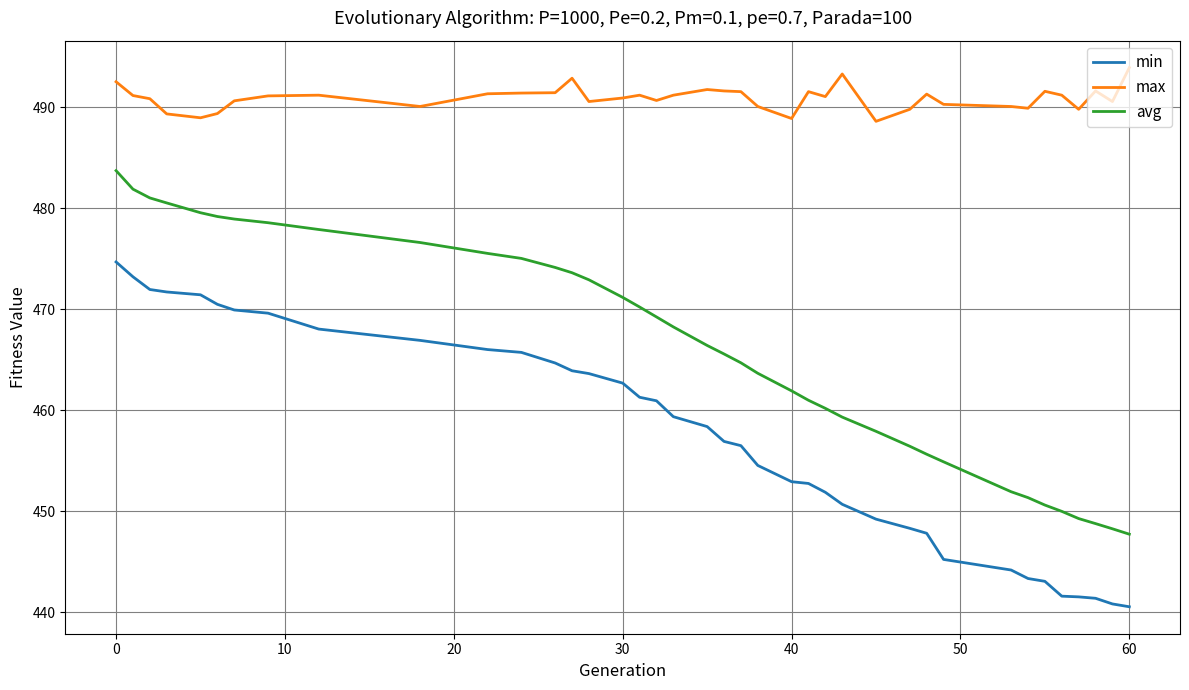

True or false: min and avg intersect in this chart.

False